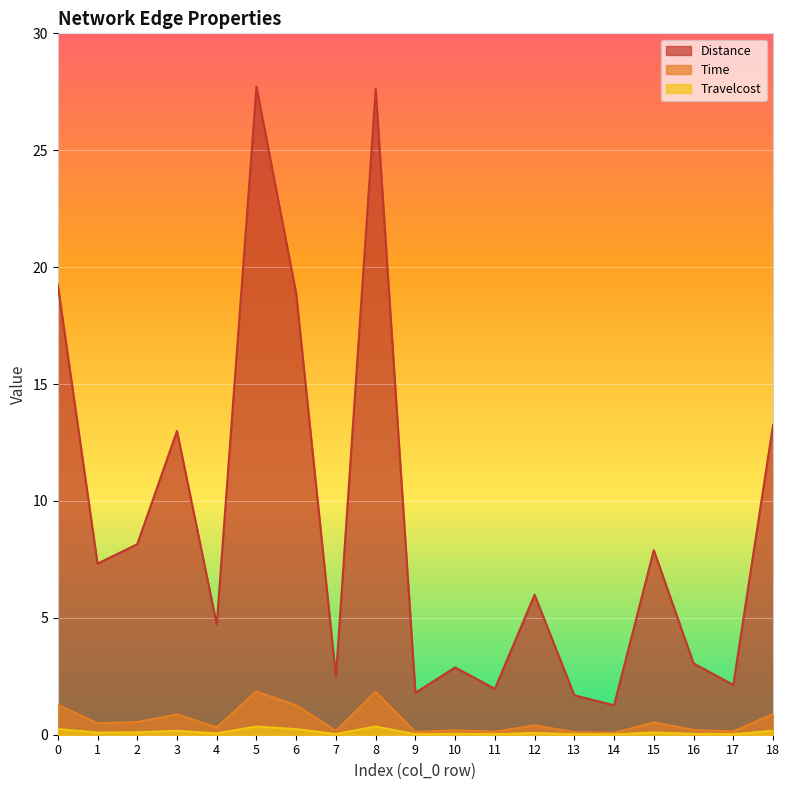

At which label does Travelcost reach its peak?

5